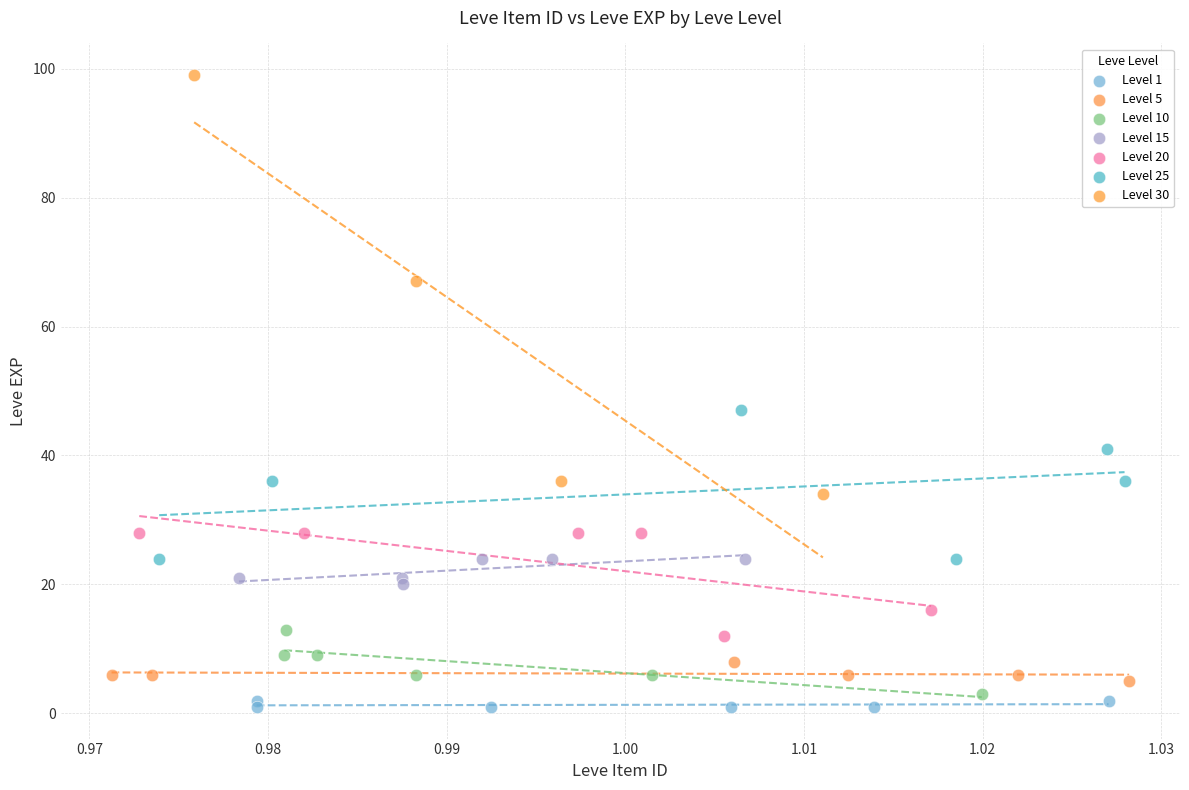

Which series has the largest Y range (max minus min)?

Level 30